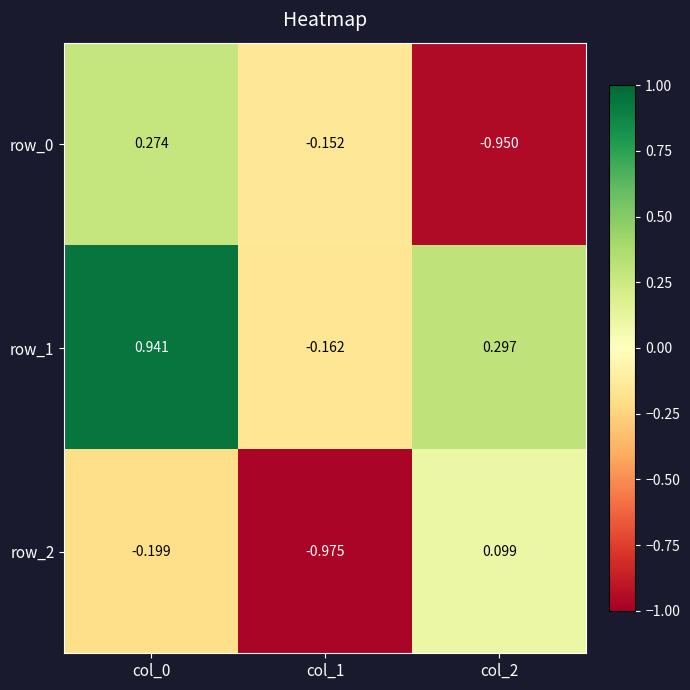

Is the value of row_0 at col_2 greater than the value of row_2 at col_2?

No